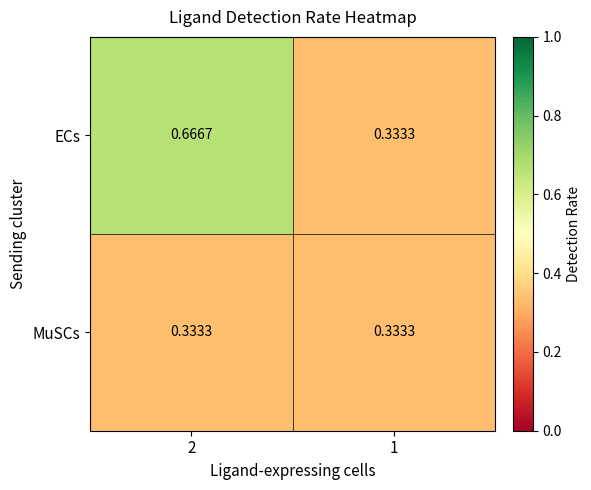

Rank the series by their average value, from highest to lowest.

ECs, MuSCs